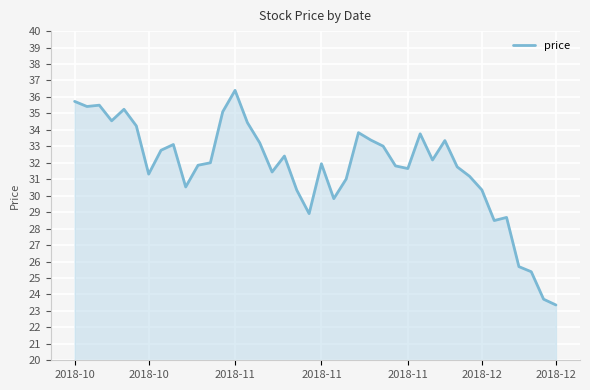

What is the difference between the maximum and minimum values?

13.0